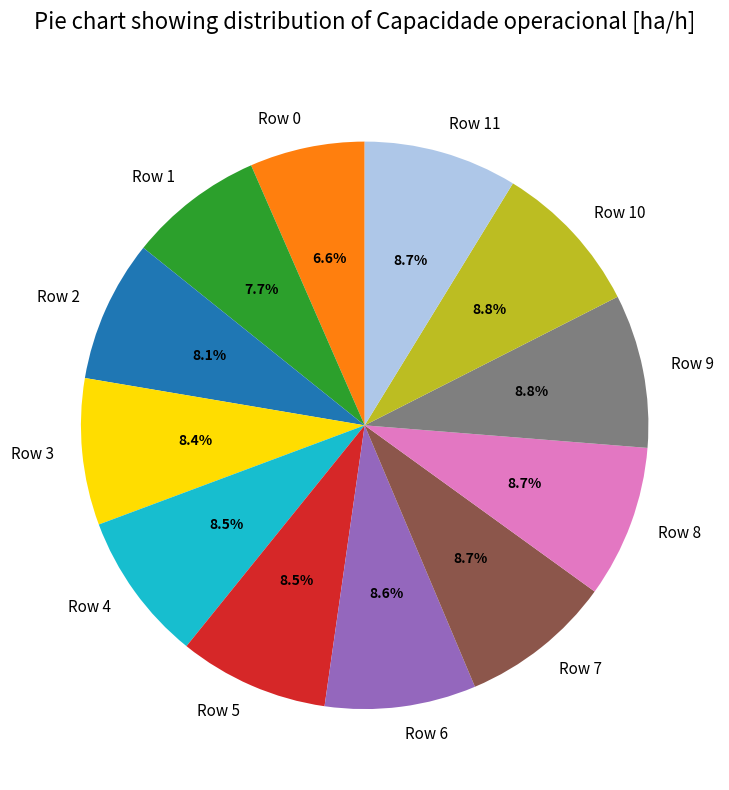

Is there a majority slice in this chart?

No